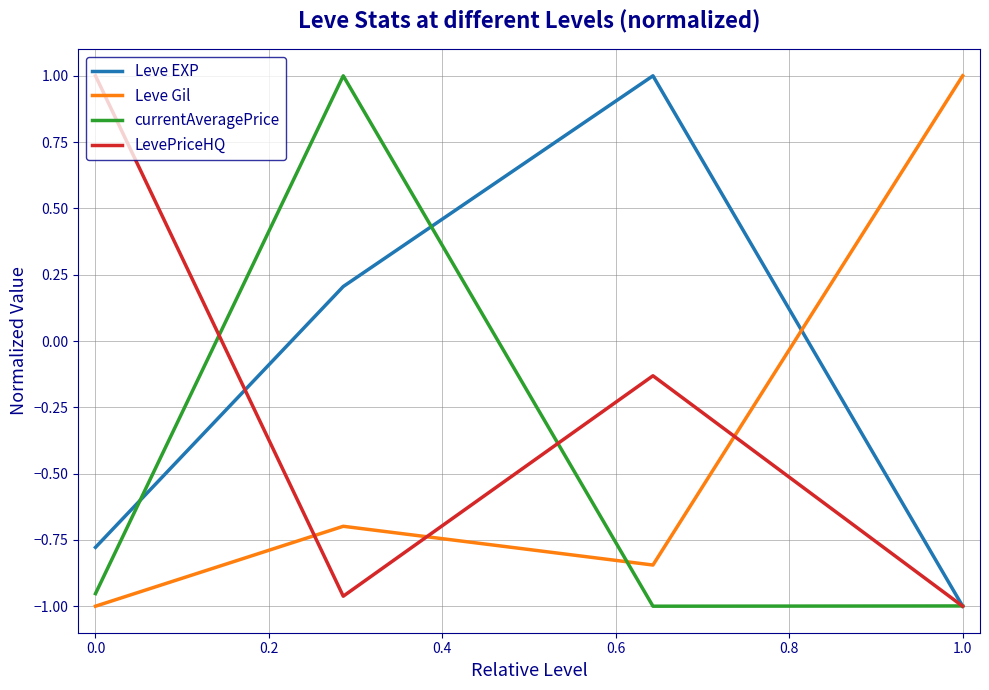

Rank the series by their average value, from highest to lowest.

Leve EXP, LevePriceHQ, Leve Gil, currentAveragePrice